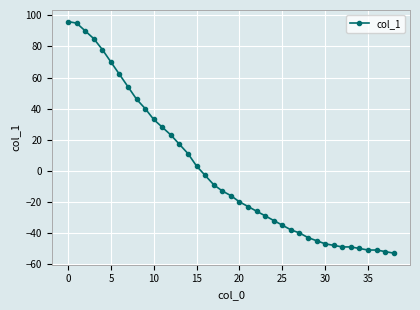

What is the maximum value shown in the chart?

96